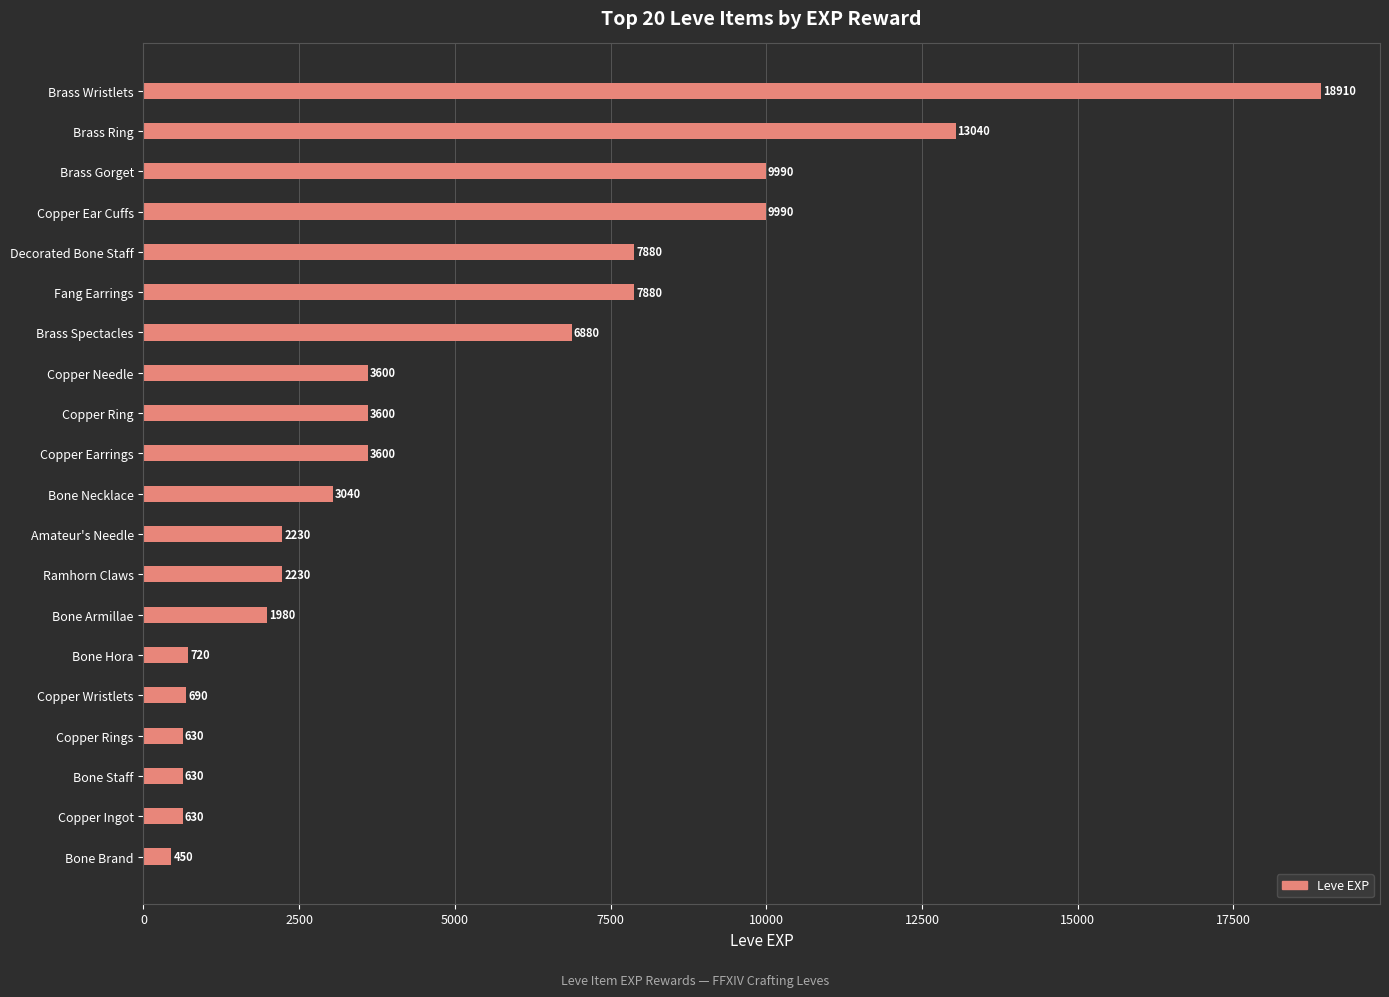

What is the smallest value displayed?

450